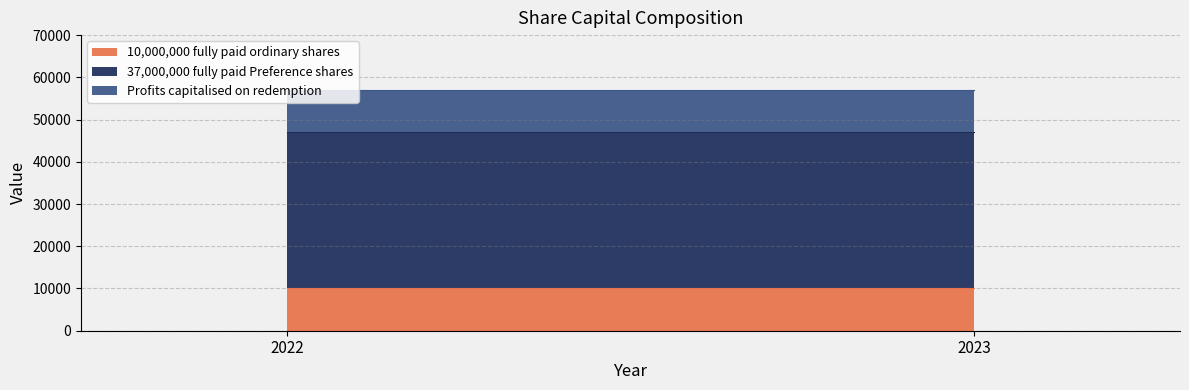

Which series has the largest total across all categories?

37,000,000 fully paid Preference shares